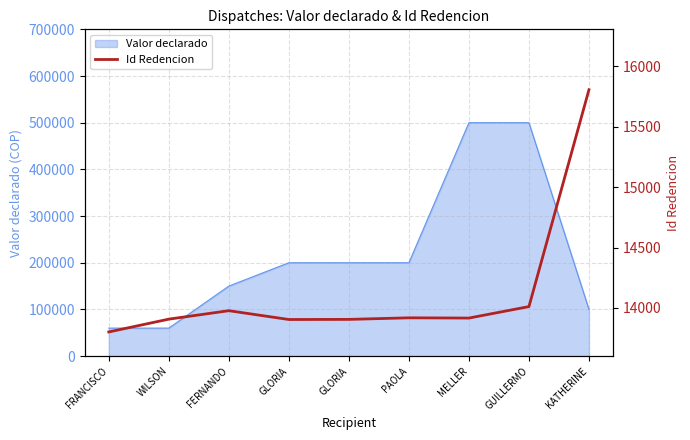

Where is the data nearest to the value 14803?

GUILLERMO